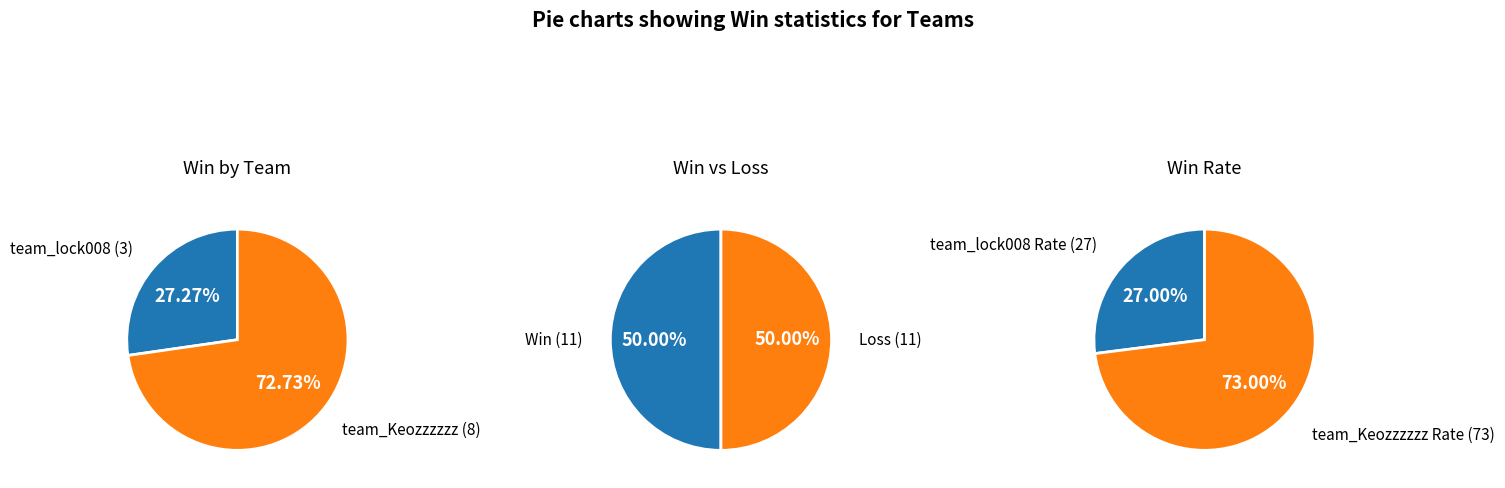

Is it true that team_Keozzzzzz is 60% of the pie?

False